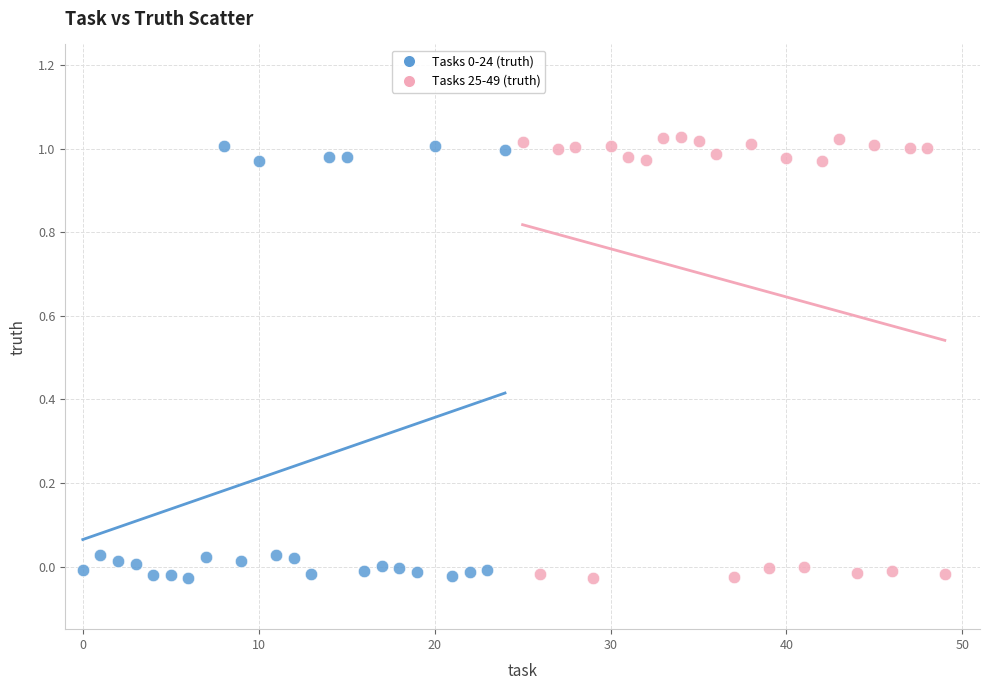

Which series has the largest Y range (max minus min)?

Tasks 25-49 (truth)